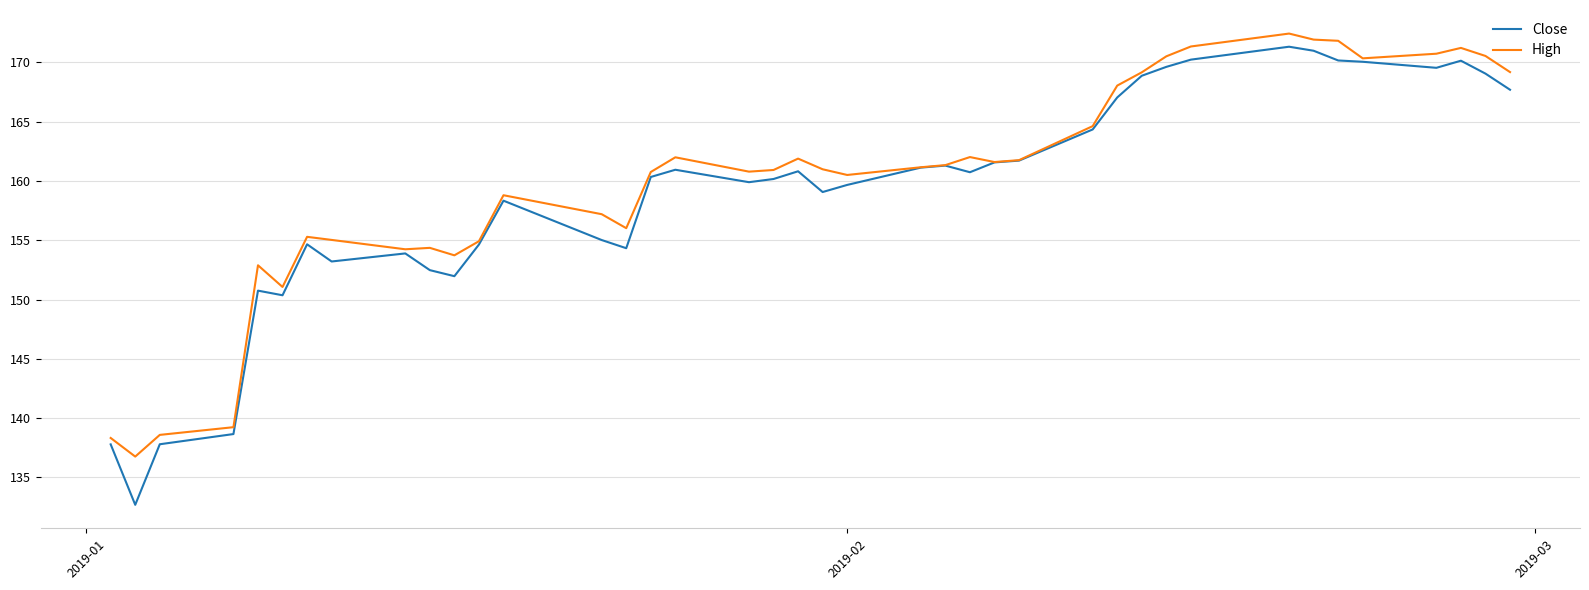

What is the smallest value displayed?

132.7